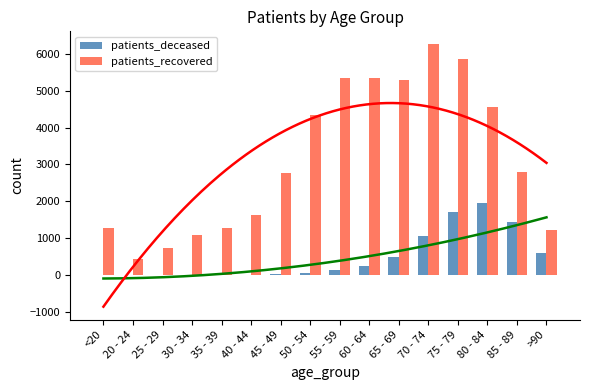

How many groups of bars are there?

16